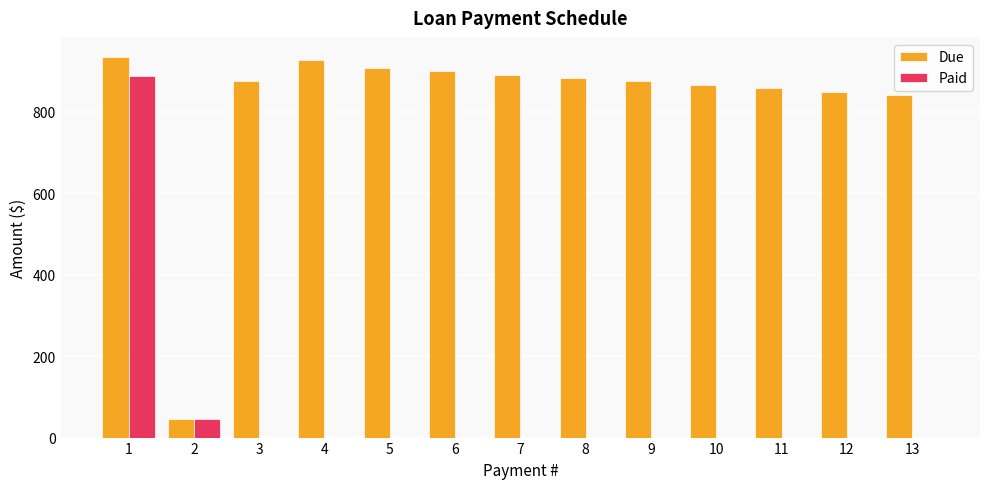

Are the bars grouped side by side (vs. stacked)?

Yes